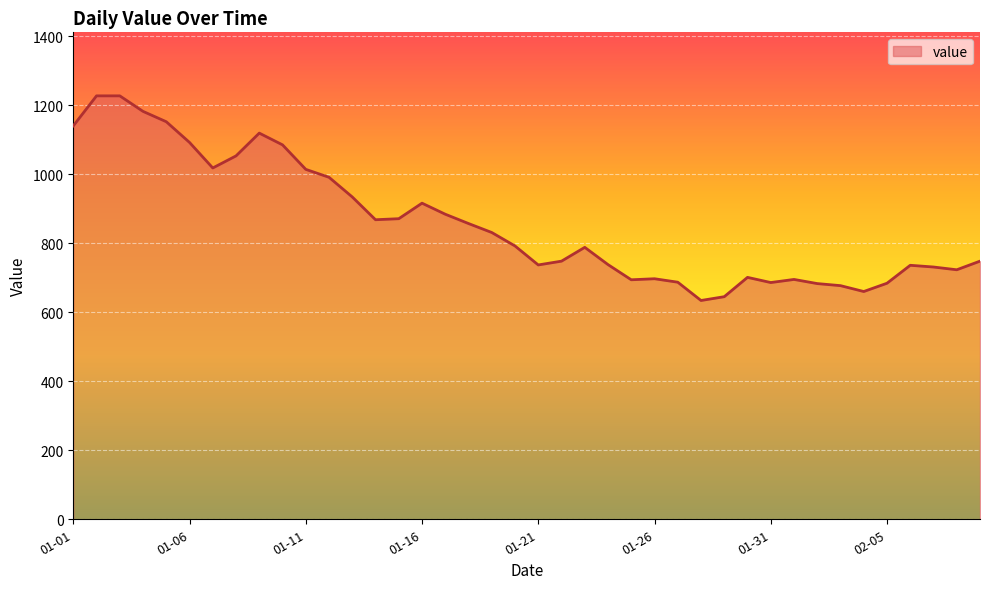

What is the greatest value displayed?

1227